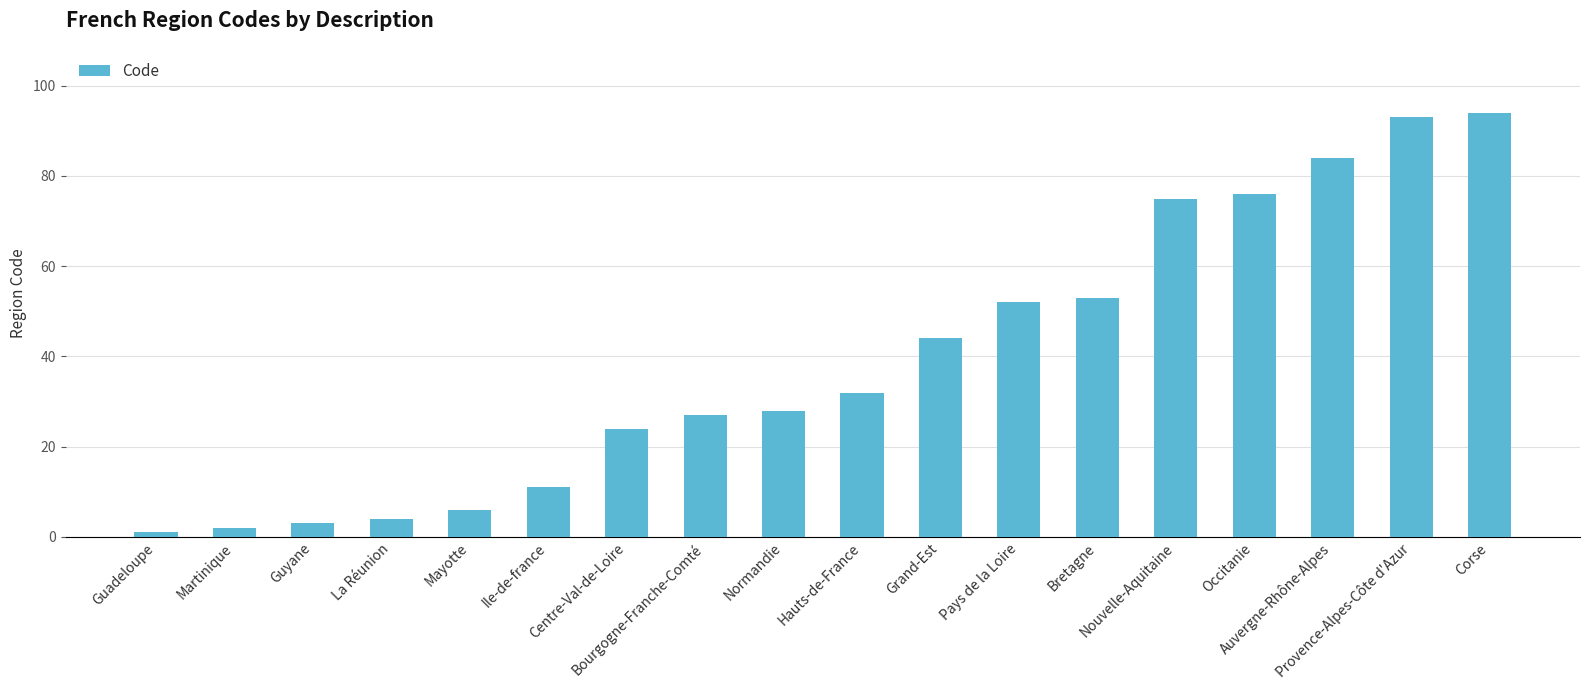

How many categories are shown in the chart?

18